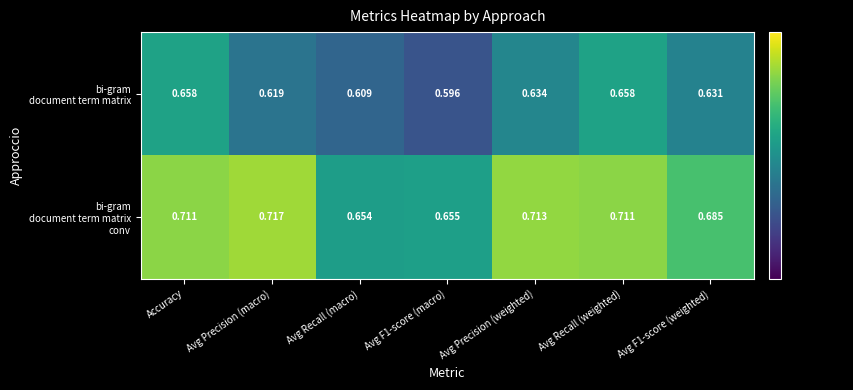

How many categories are shown in the chart?

7